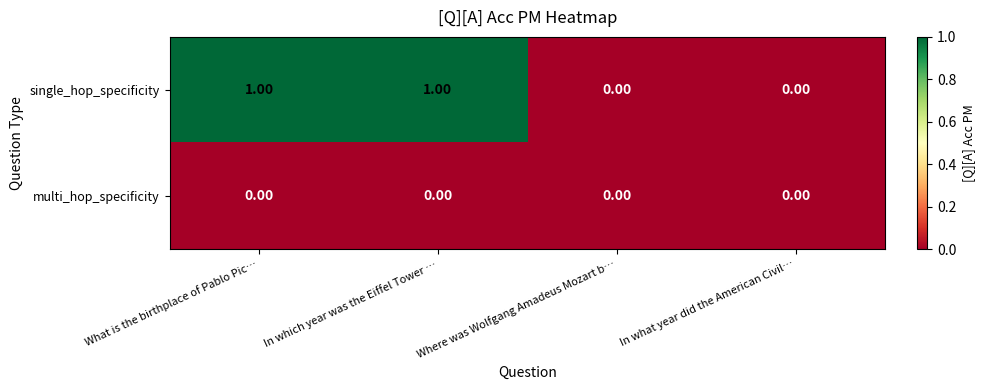

Which series changed the most between What is the birthplace of Pablo Pic… and In what year did the American Civil…?

single_hop_specificity